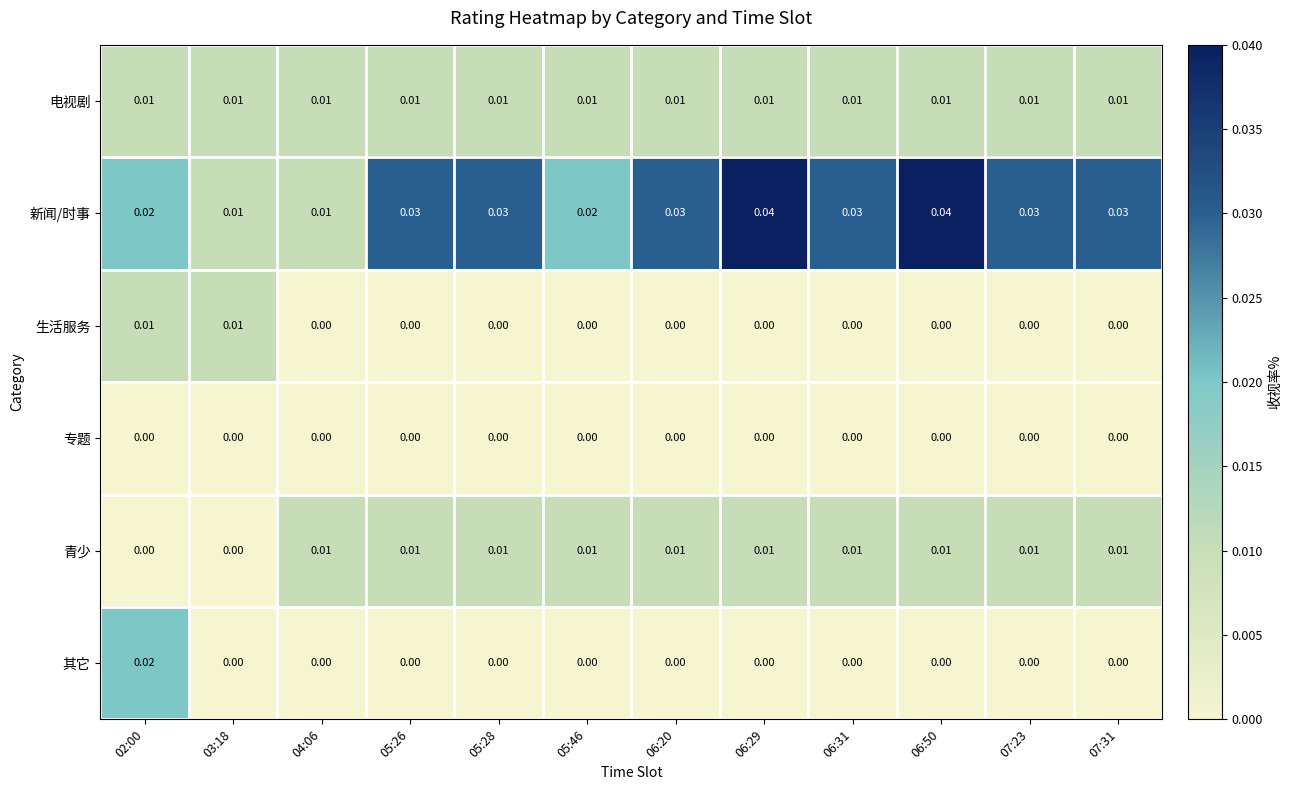

Which series has the largest range (max minus min)?

新闻/时事